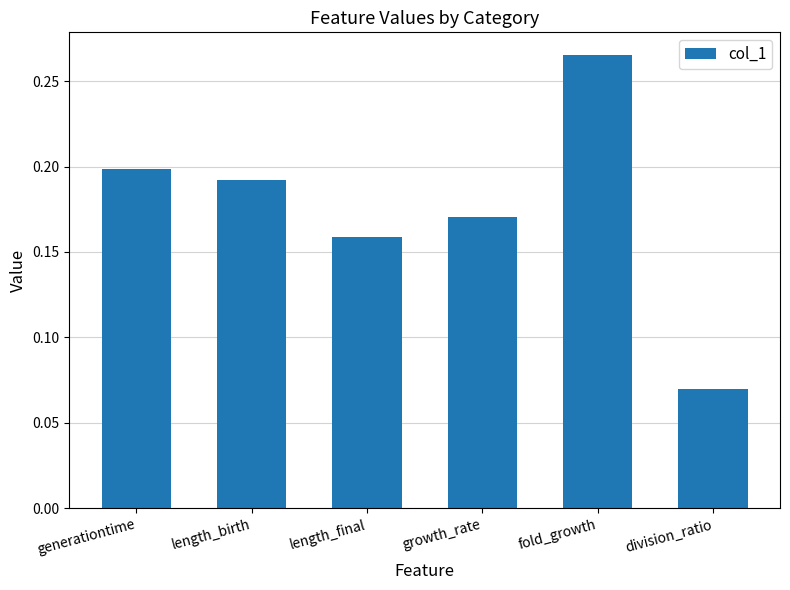

What position from the right is generationtime?

6